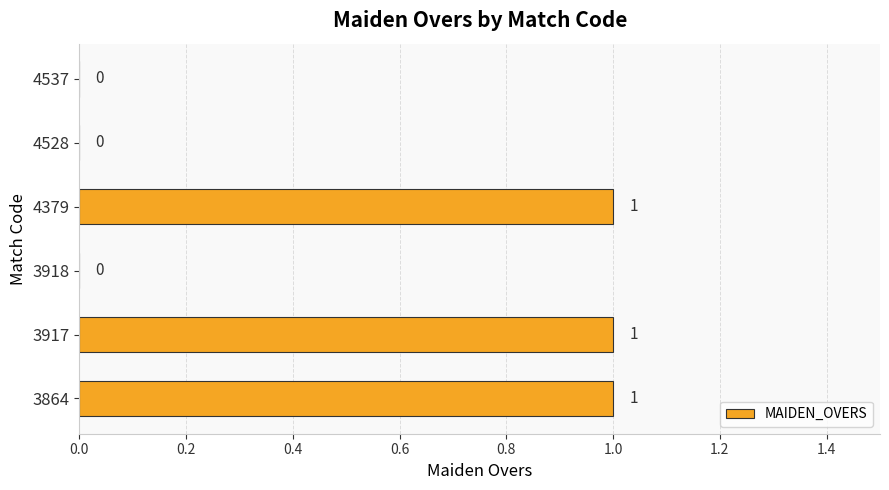

The value at 4537 is 0. True or false?

True